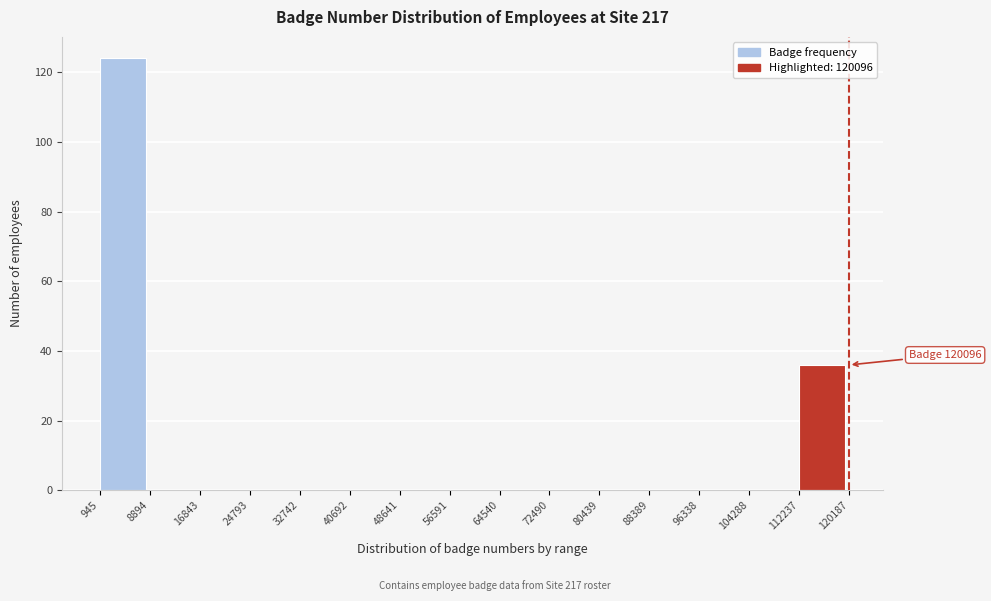

Over which range of the x-axis is the bar tallest?

945 to 8894